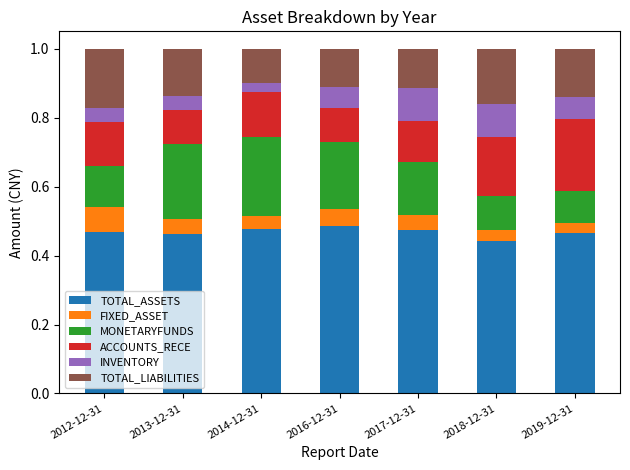

What is the sum of all TOTAL_ASSETS values?

3.3